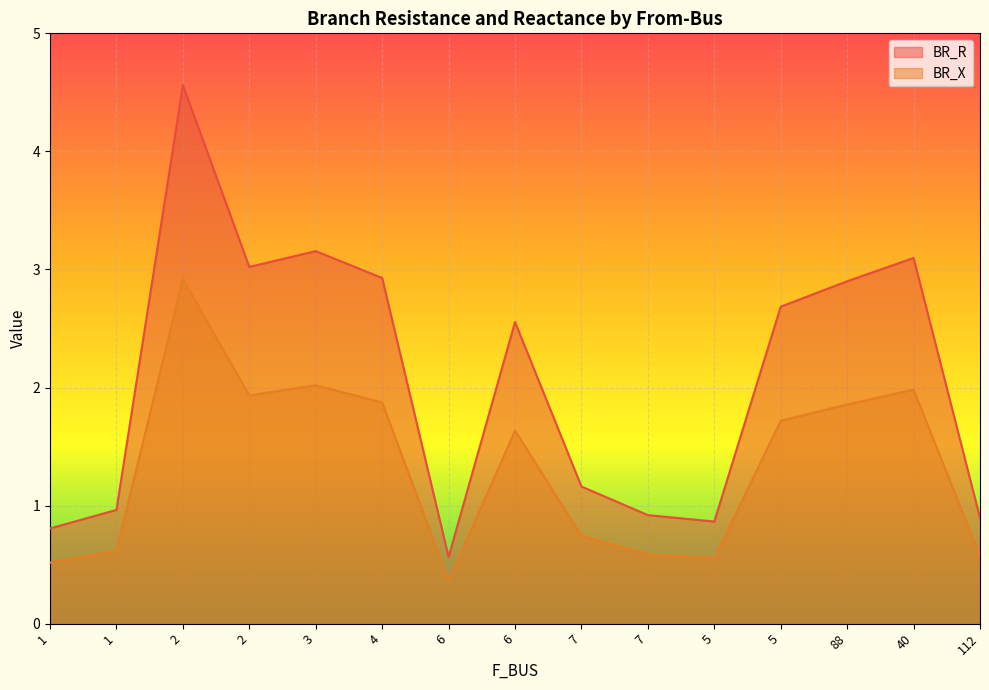

At which label is BR_X closest to 1?

7